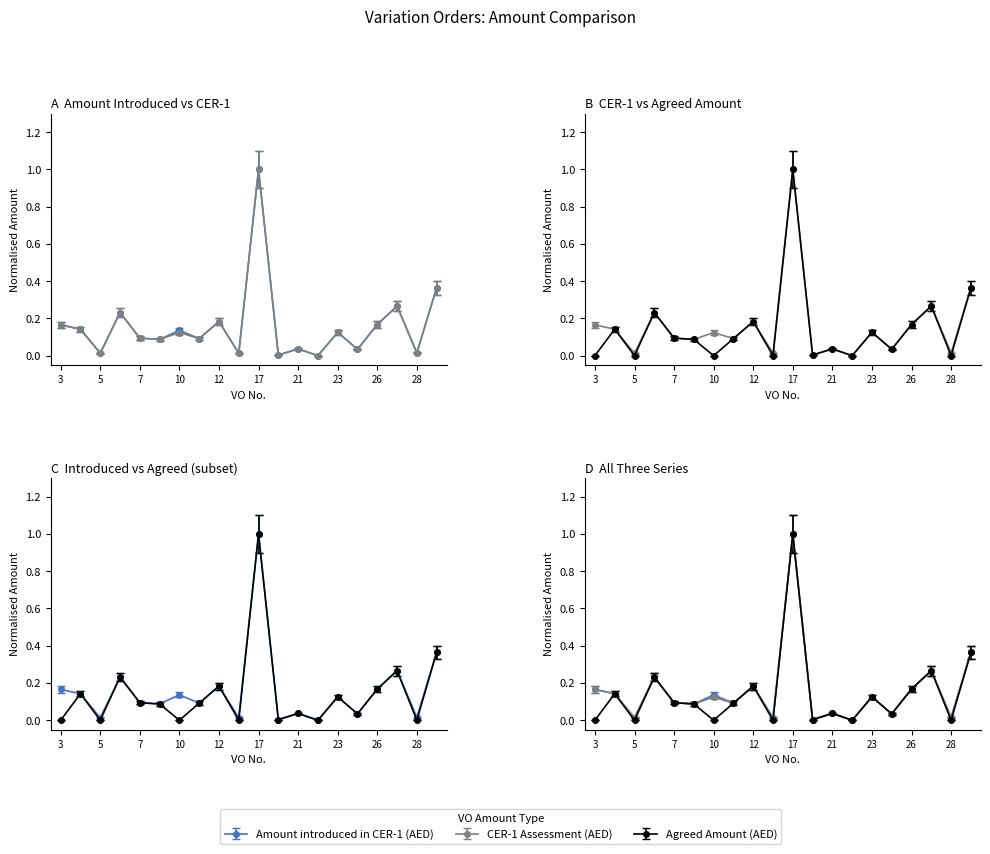

How many positive values does the Agreed Amount (AED) series have?

14